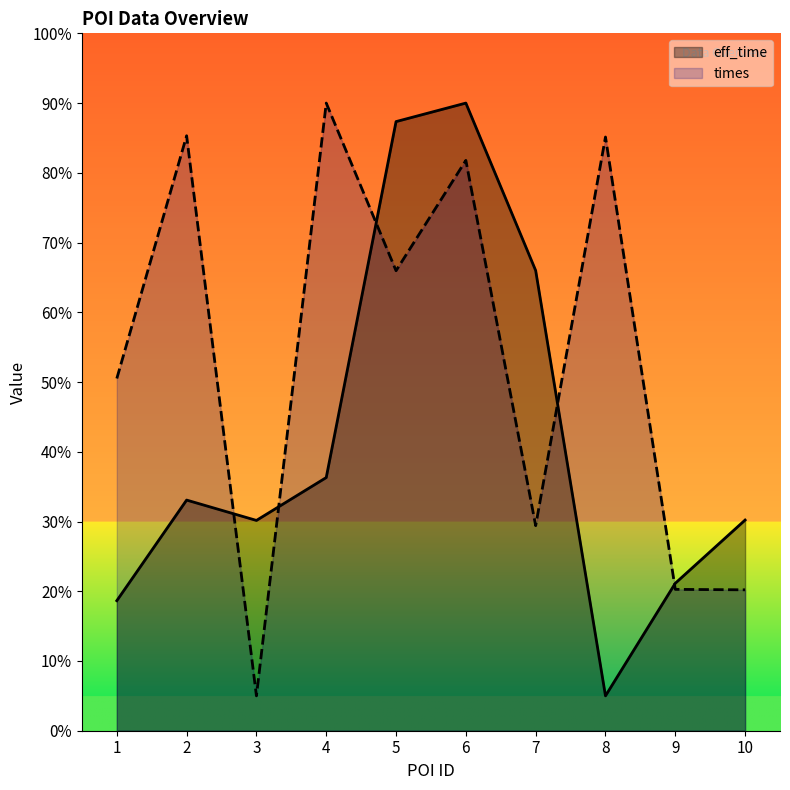

True or false: times and eff_time cross at least once.

True